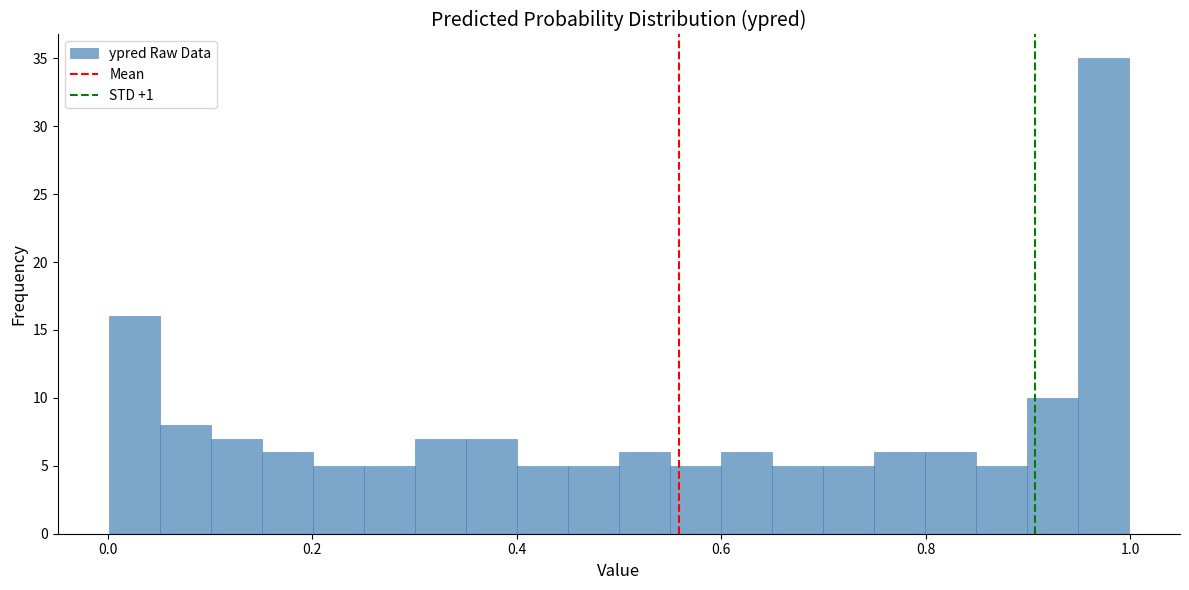

Around what value on the x-axis is the tallest bar? Give the approximate position of its centre, as read against the axis.

0.98